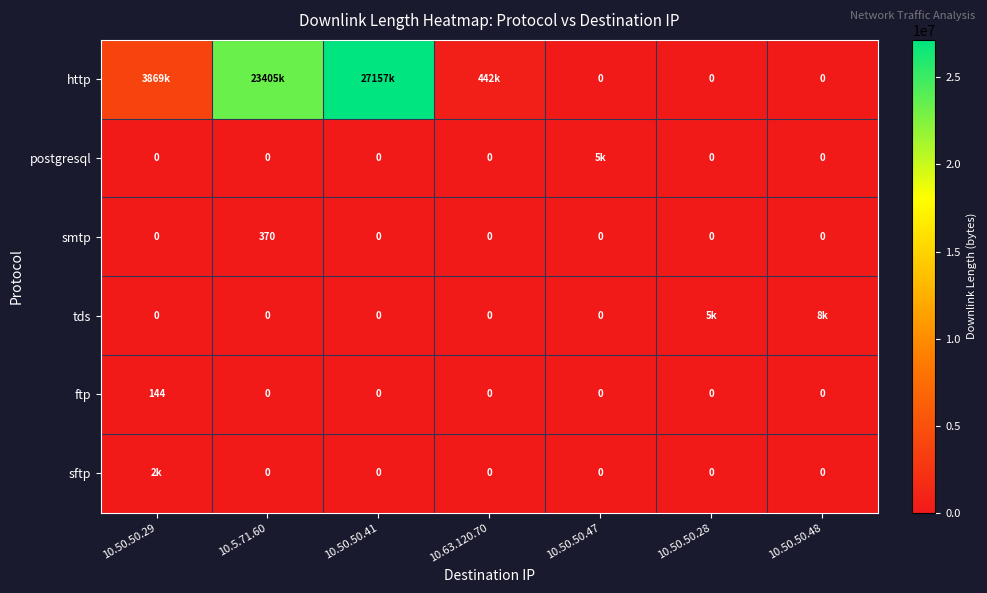

What is the difference between the highest and lowest values at 10.63.120.70?

442866